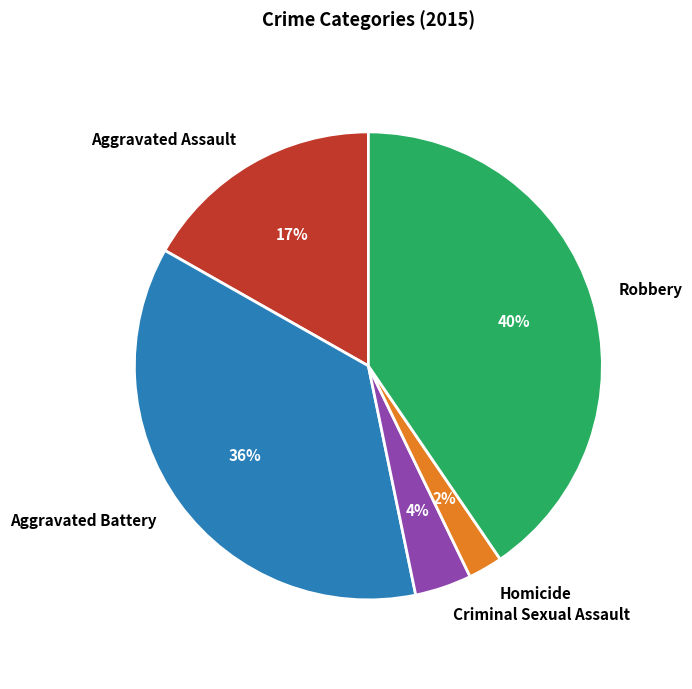

Is the sum of Aggravated Assault and Homicide greater than half?

No